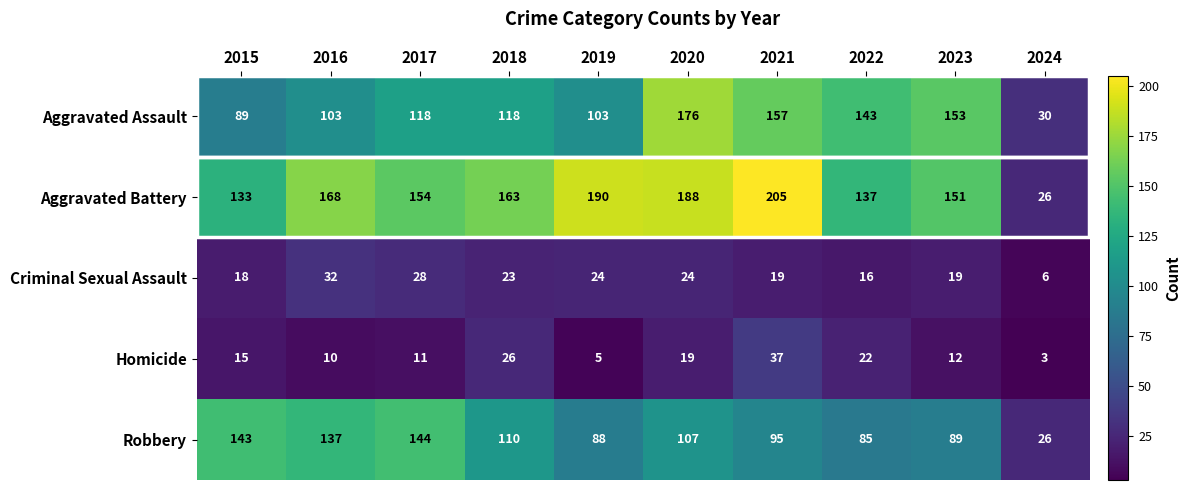

The Criminal Sexual Assault series shows 24 at 2020. True or false?

True